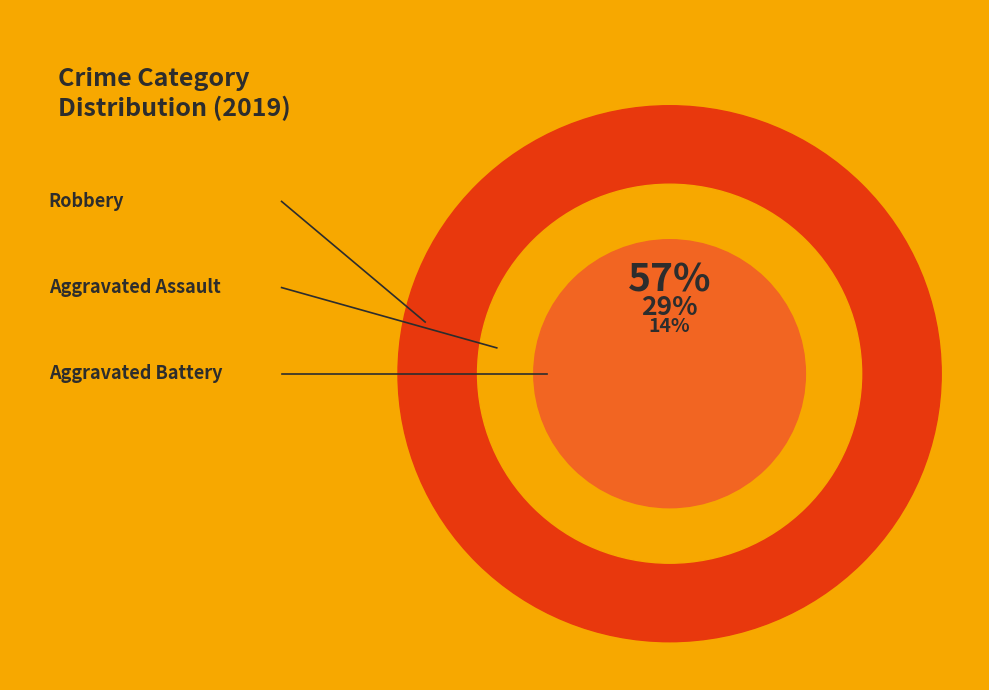

To the nearest percent, what is the combined percentage of Aggravated Battery and Robbery?

71%